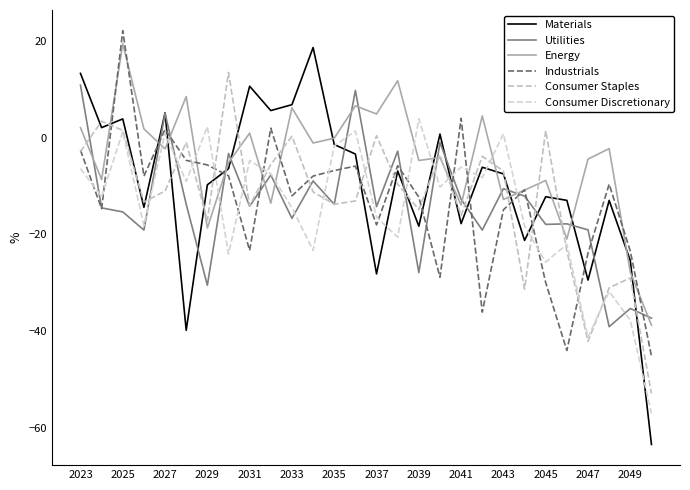

Count the number of categories in the chart.

28